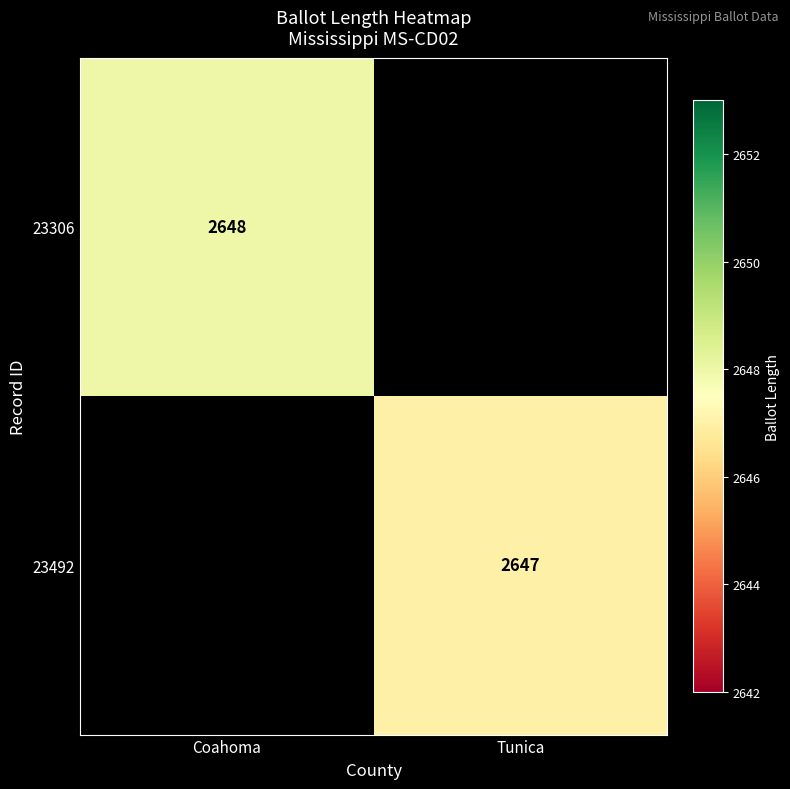

Is it true that 23306 equals 3624 at Coahoma?

False